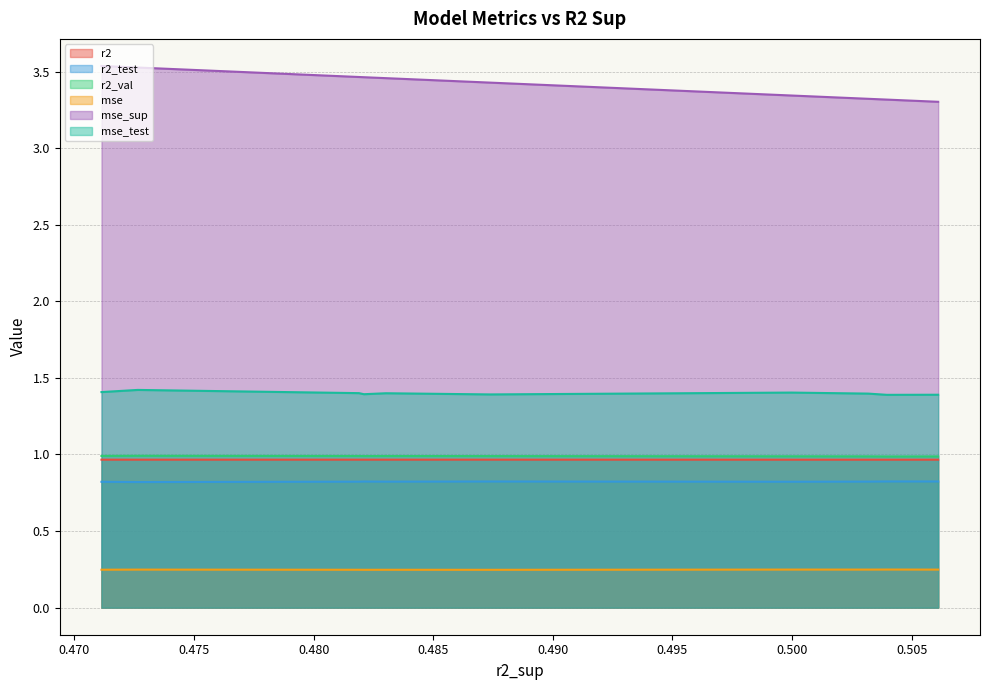

Where is mse nearest to the value 0?

4